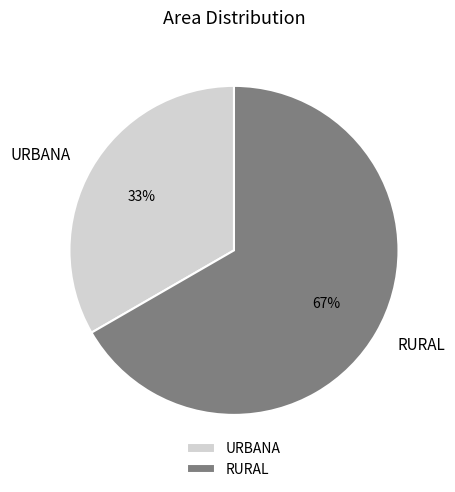

Which slice is the smallest?

URBANA